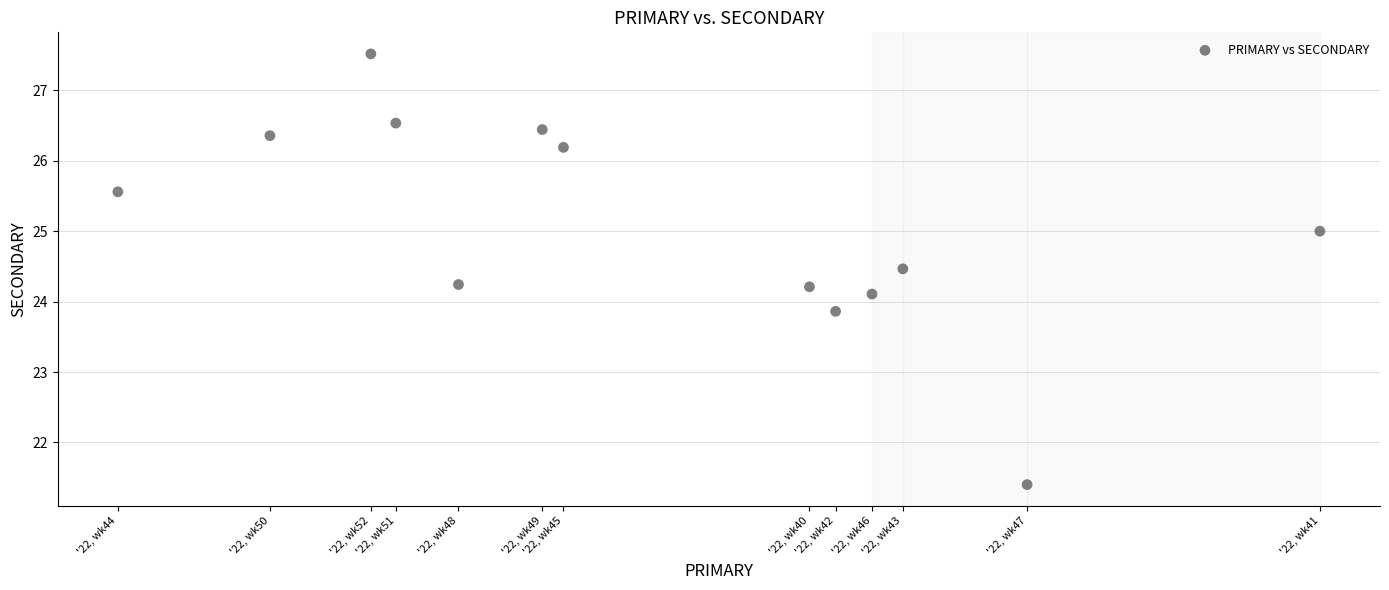

What is the range of X values (max minus min)?

12.0